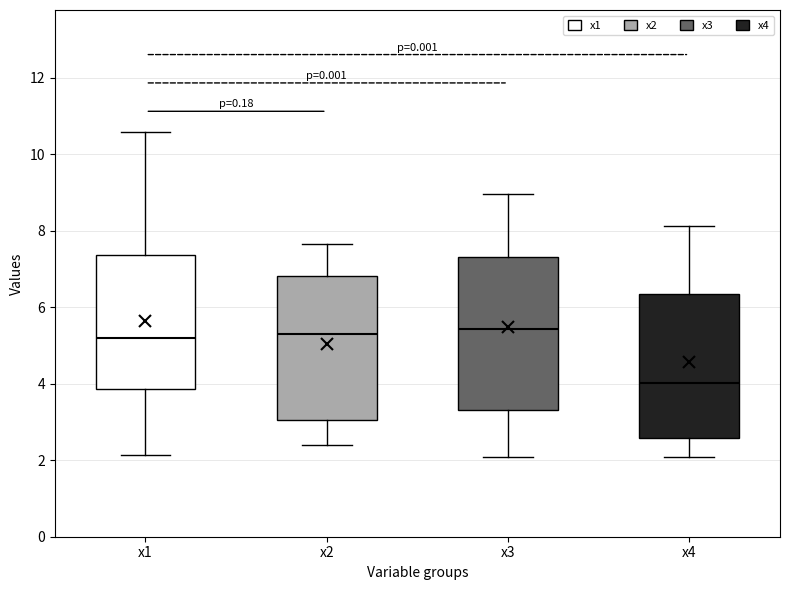

Reading left to right, transcribe this box plot: for each box, give where its median line is, the range the box spans, and where its two whiskers end, as read against the y-axis. The values are not printed on the chart, so give them approximately, as read against the axis.

x1: median 5.2, box 3.8 to 7.4, whiskers 2.2 to 10.6
x2: median 5.2, box 3.0 to 6.8, whiskers 2.4 to 7.6
x3: median 5.4, box 3.4 to 7.4, whiskers 2.0 to 9.0
x4: median 4.0, box 2.6 to 6.4, whiskers 2.0 to 8.2